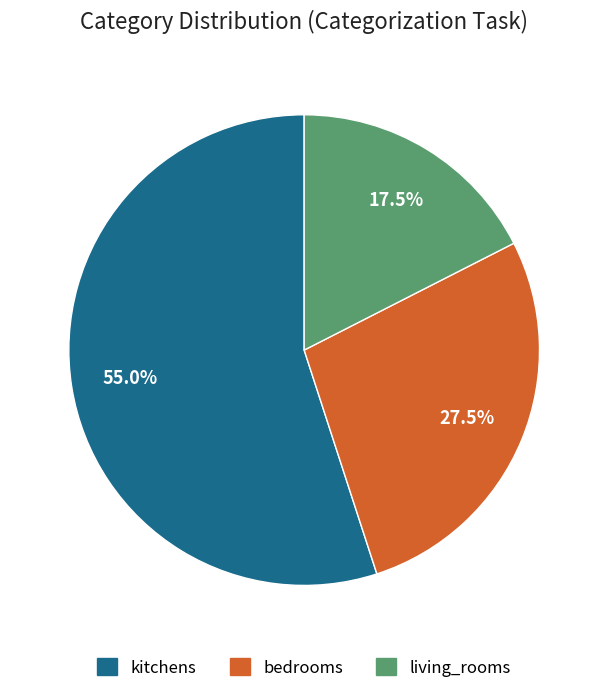

Which slice is the largest?

kitchens